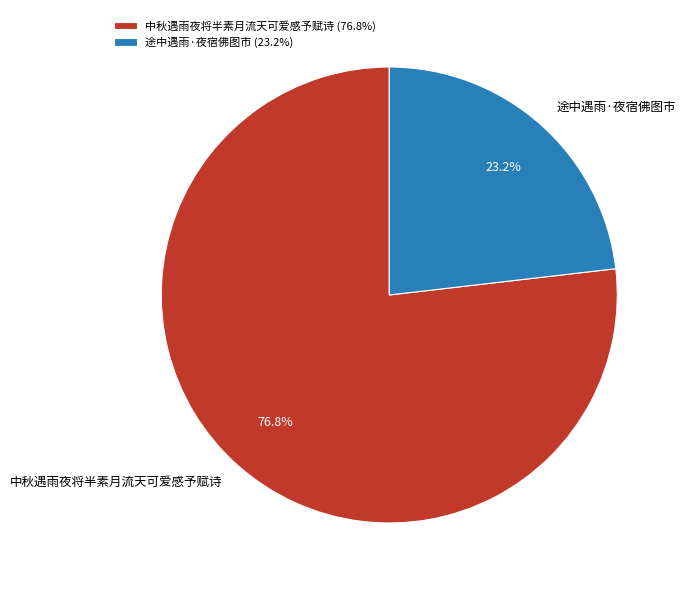

How much of the chart is everything except 中秋遇雨夜将半素月流天可爱感予赋诗?

23.2%